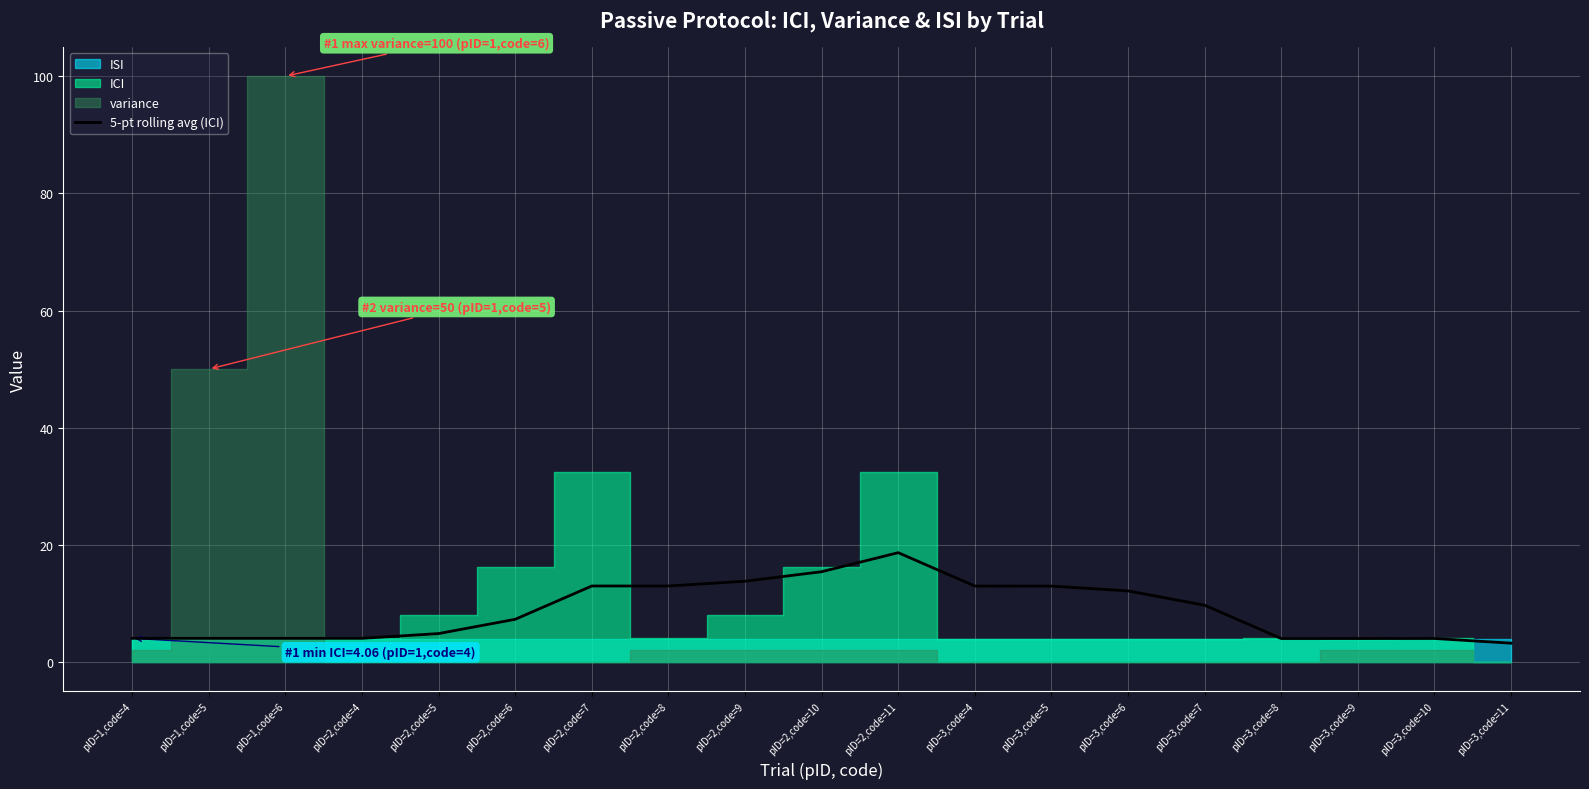

List the labels in order of value, smallest first.

pID=3,code=11, pID=3,code=8, pID=3,code=9, pID=3,code=10, pID=1,code=4, pID=1,code=5, pID=1,code=6, pID=2,code=4, pID=2,code=5, pID=2,code=6, pID=3,code=7, pID=3,code=6, pID=3,code=5, pID=3,code=4, pID=2,code=7, pID=2,code=8, pID=2,code=9, pID=2,code=10, pID=2,code=11